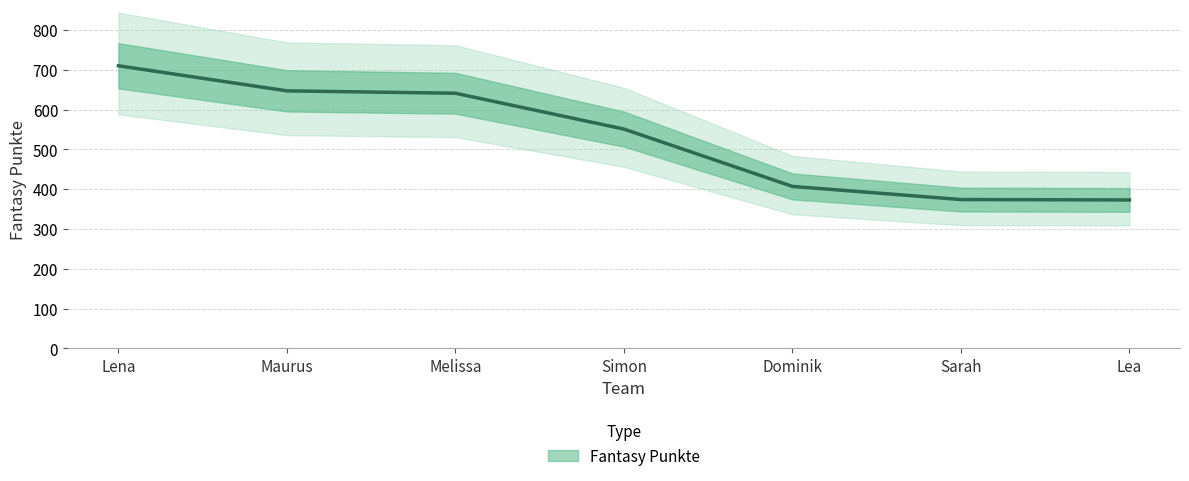

Does the chart display data point markers on the line(s)?

No